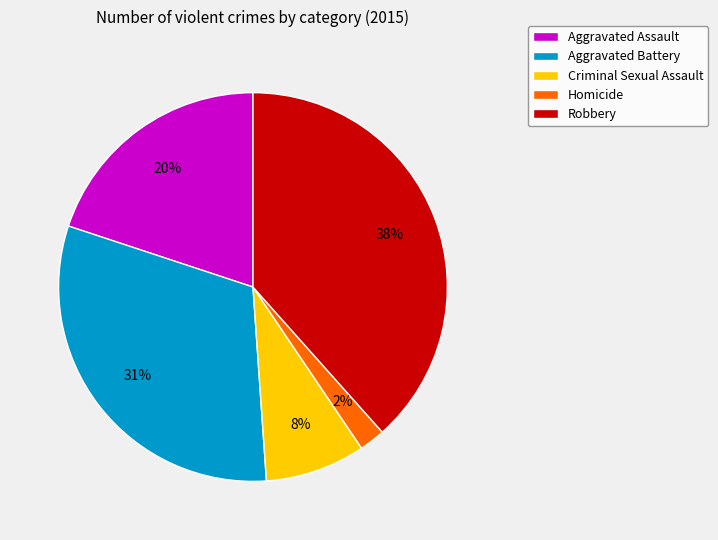

How many segments does this pie chart have?

5